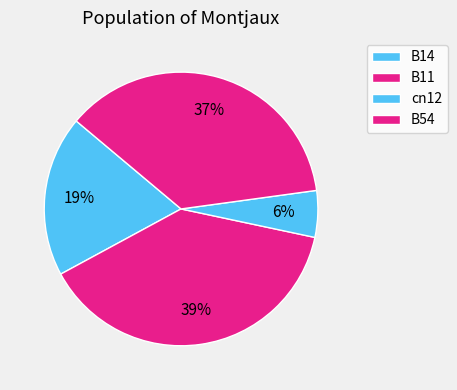

How many slices are in this pie chart?

4